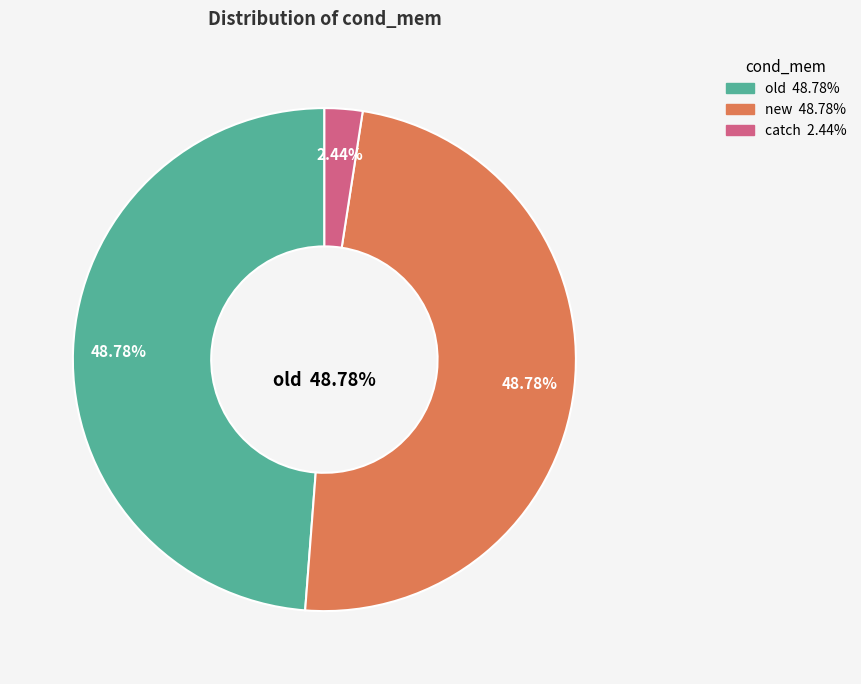

Combined, what portion of the pie is catch and old?

51.2%